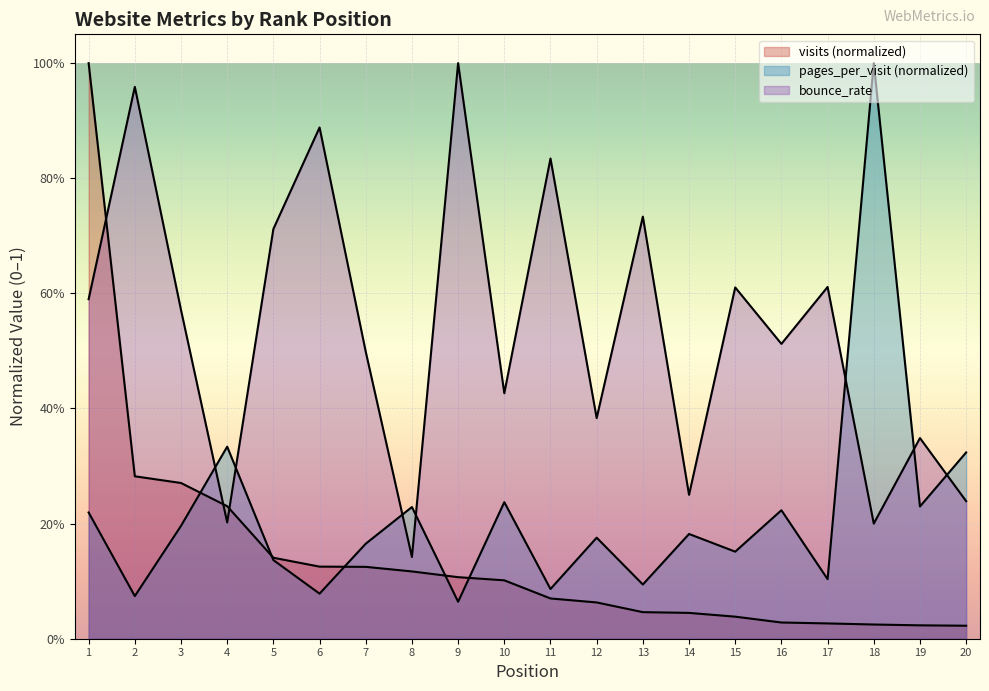

What are all the series names shown in the legend?

visits, pages_per_visit, bounce_rate